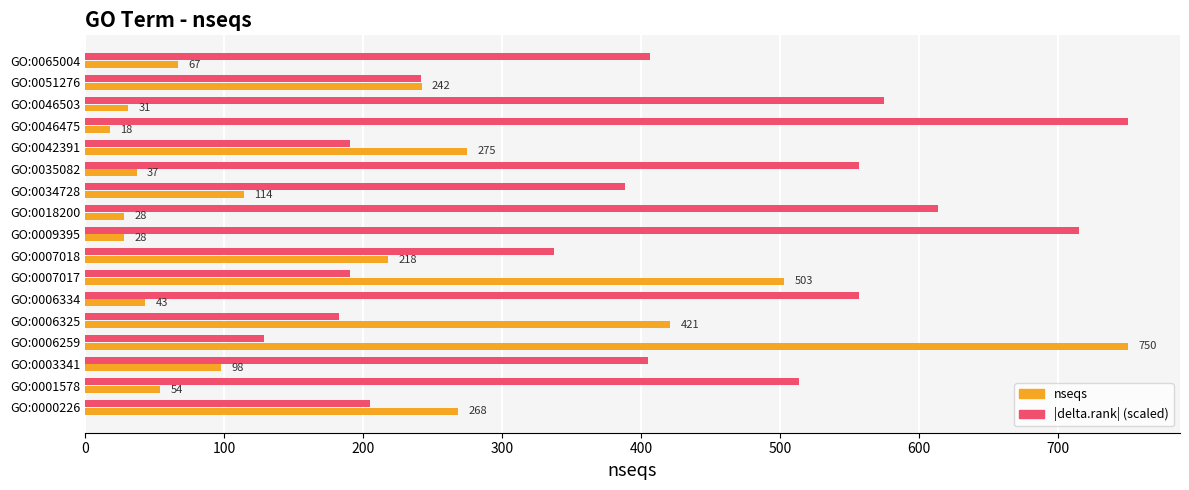

What is the total value across all series at GO:0046475?

768.0